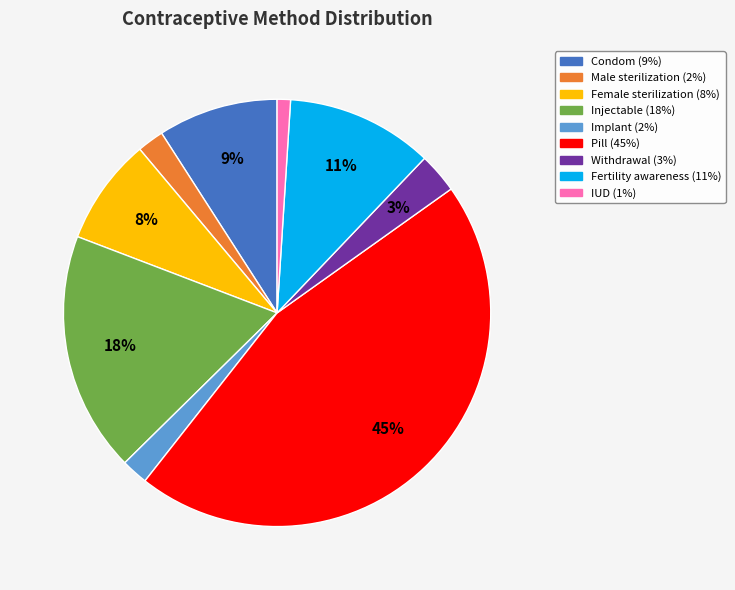

The Pill slice represents 40% of the pie. True or false?

False